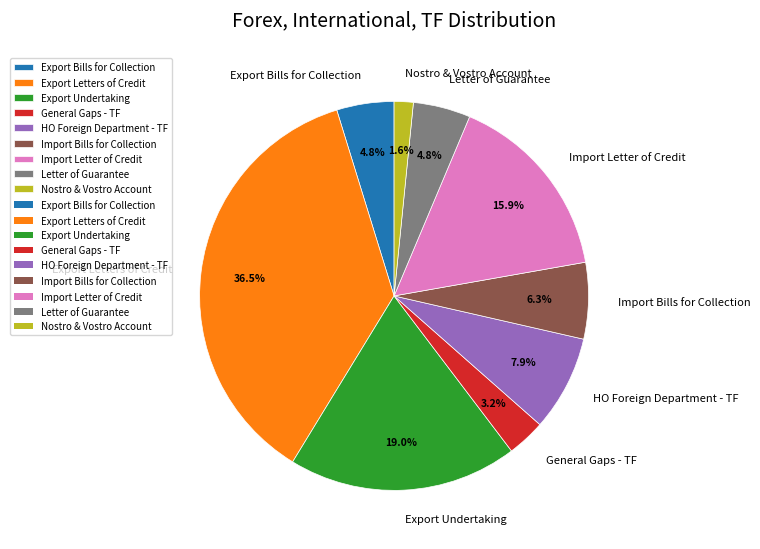

Which category has the smallest portion of the pie?

Nostro & Vostro Account